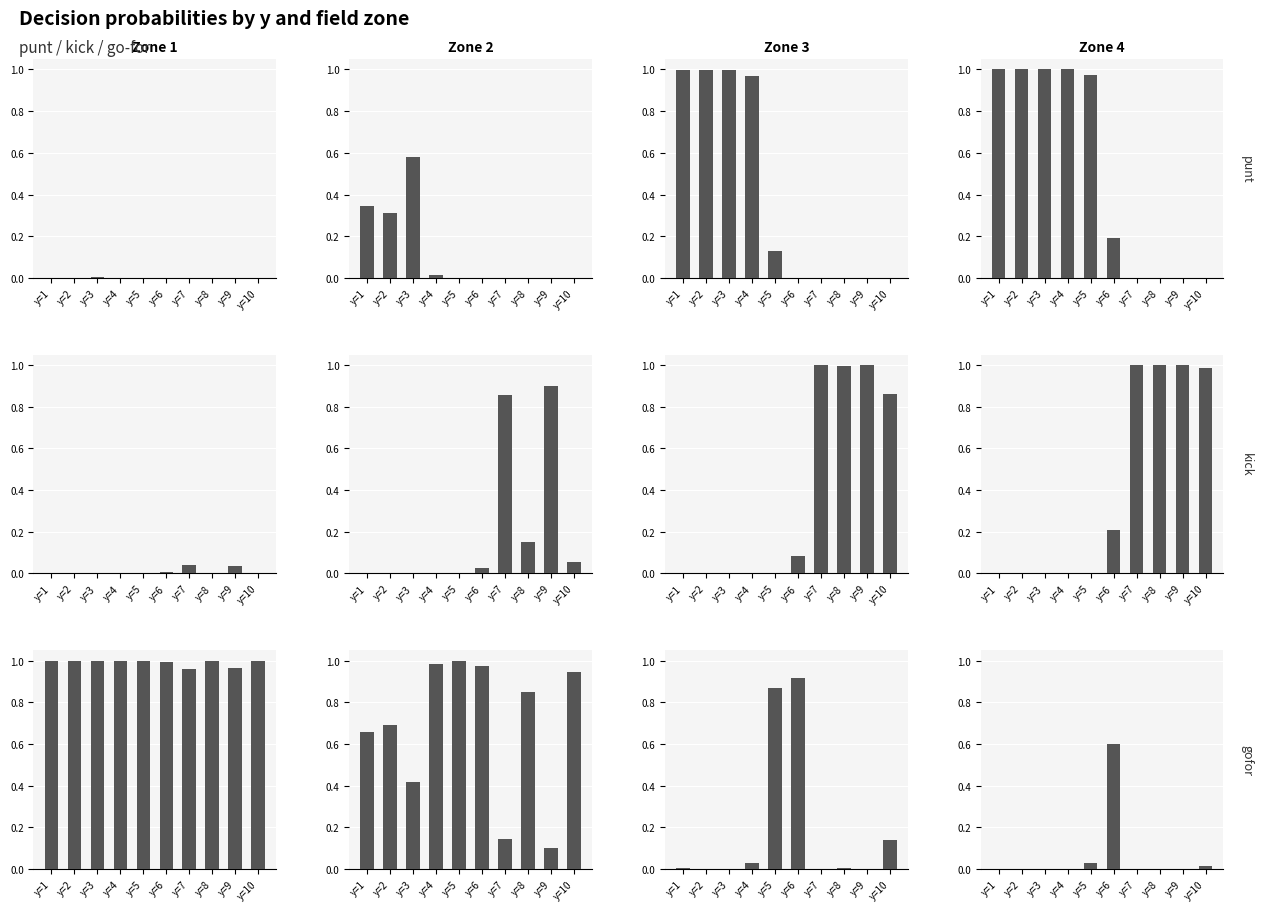

What is the value of the gofor bar at the 6th from the left?

0.6